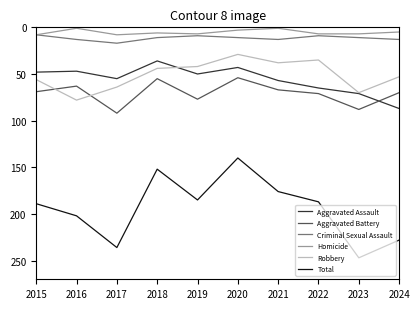

List the series in order of their peak value, highest first.

Total, Aggravated Battery, Aggravated Assault, Robbery, Criminal Sexual Assault, Homicide